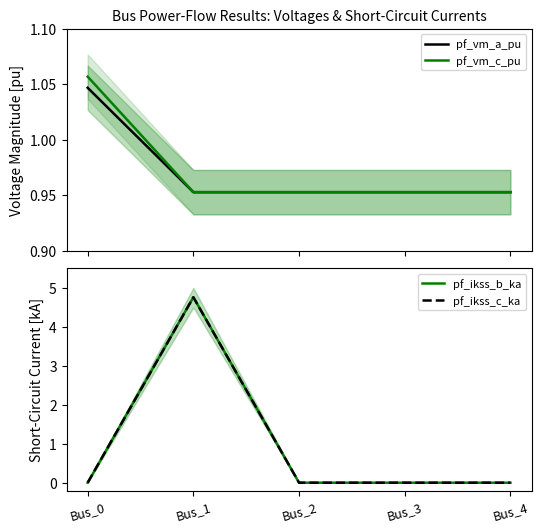

List the labels in order of pf_ikss_c_ka value, smallest first.

Bus_0, Bus_2, Bus_3, Bus_4, Bus_1